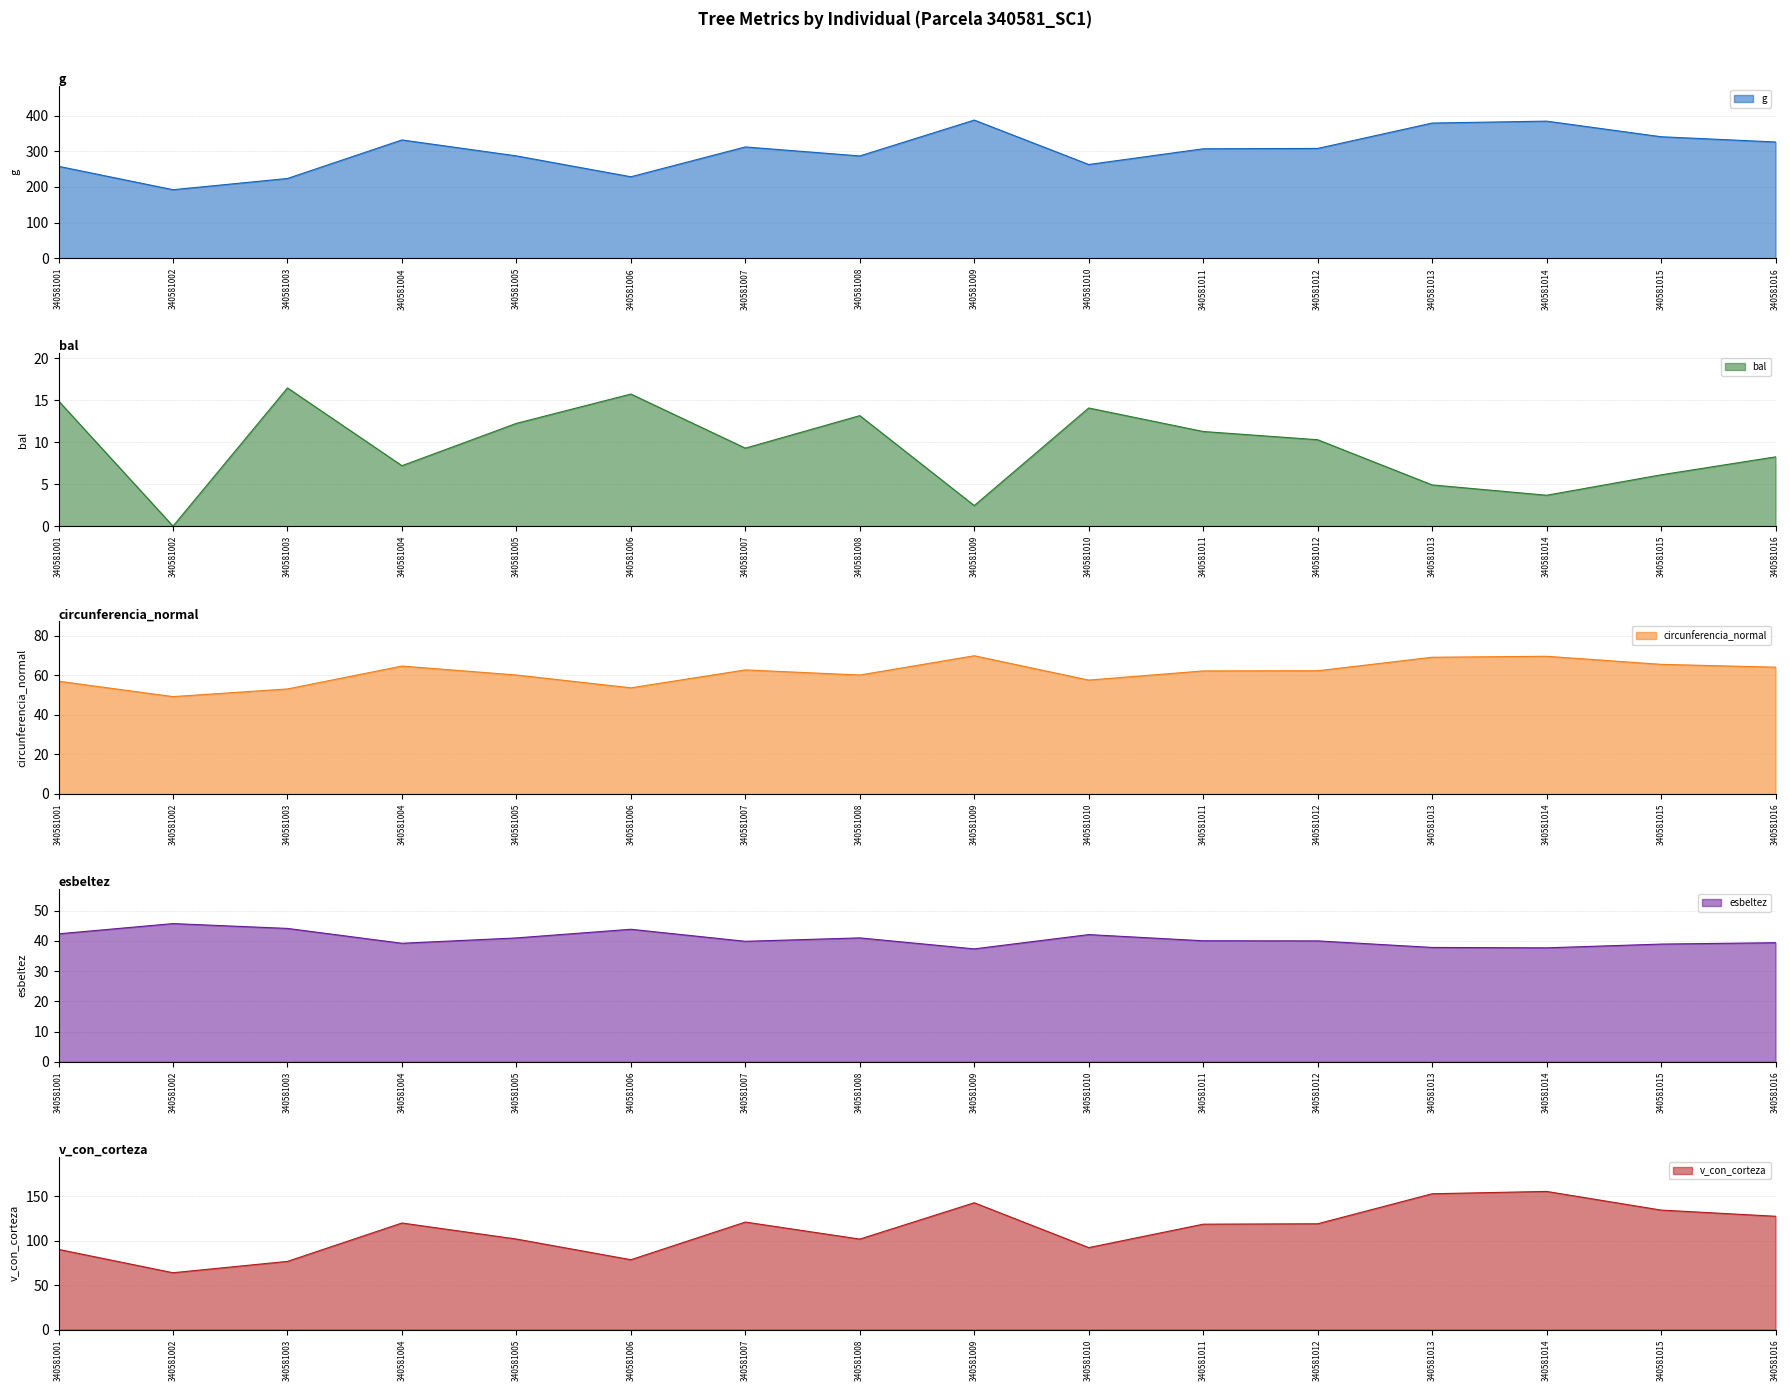

At which label does v_con_corteza first exceed 118?

340581004